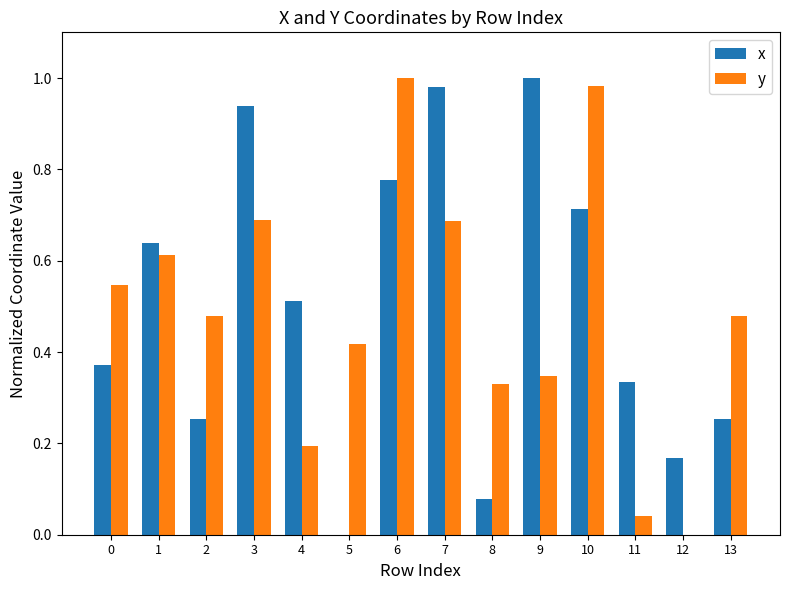

The x series shows 1.5 at 9. True or false?

False